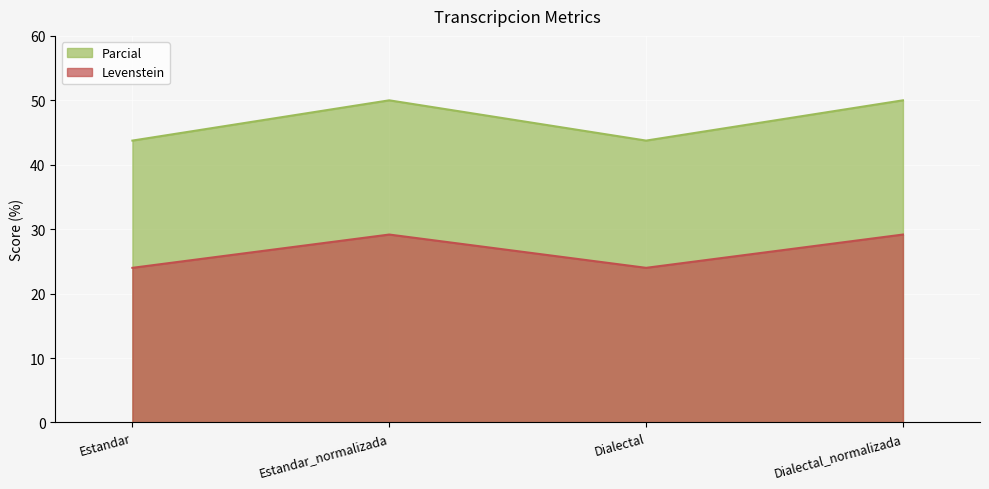

True or false: Parcial and Levenstein cross at least once.

False